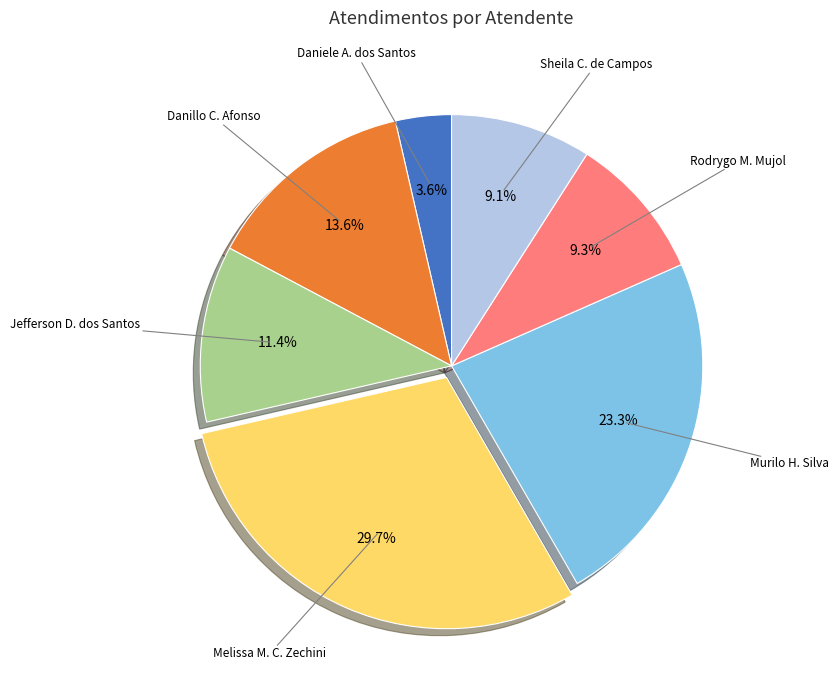

Is there a majority slice in this chart?

No